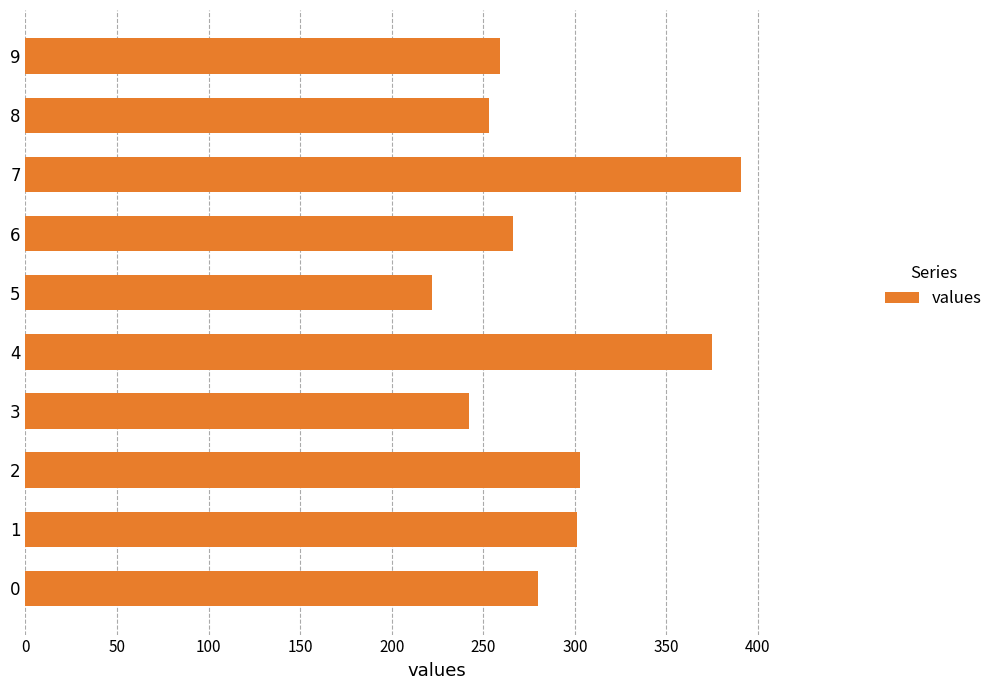

Does the chart contain stacked bars?

No